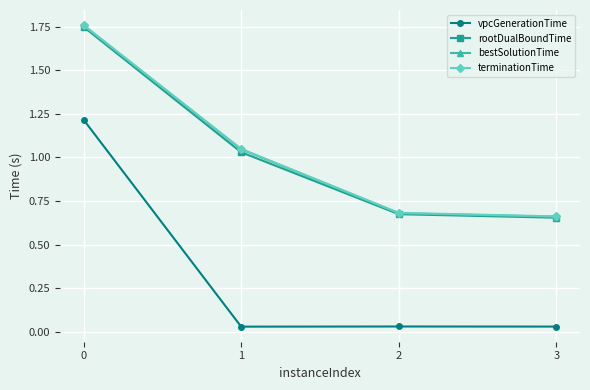

True or false: terminationTime and vpcGenerationTime intersect in this chart.

False